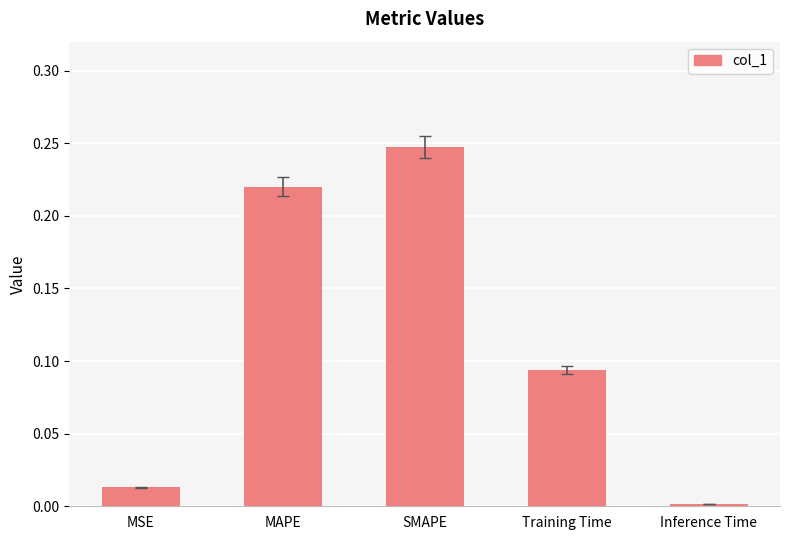

What position from the right is Inference Time?

1